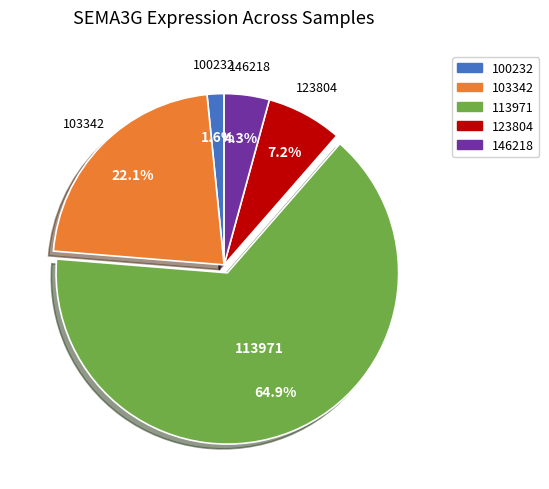

To the nearest percent, what is the difference between the largest and smallest slice percentages?

63%